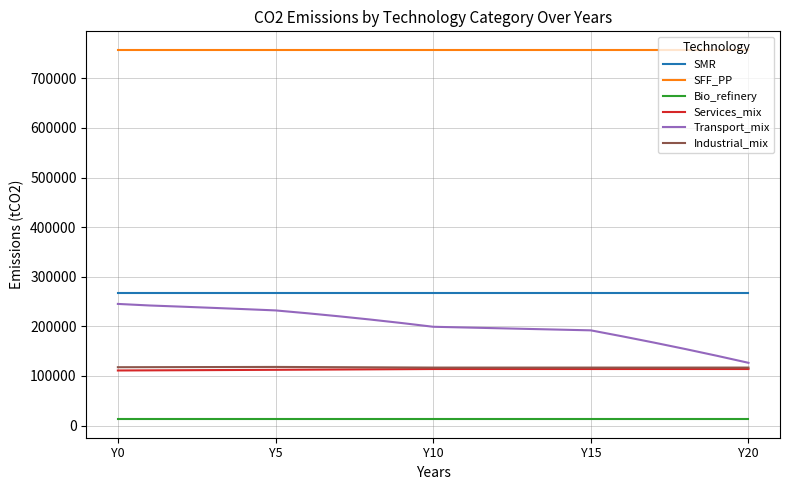

True or false: SMR and Bio_refinery cross at least once.

False